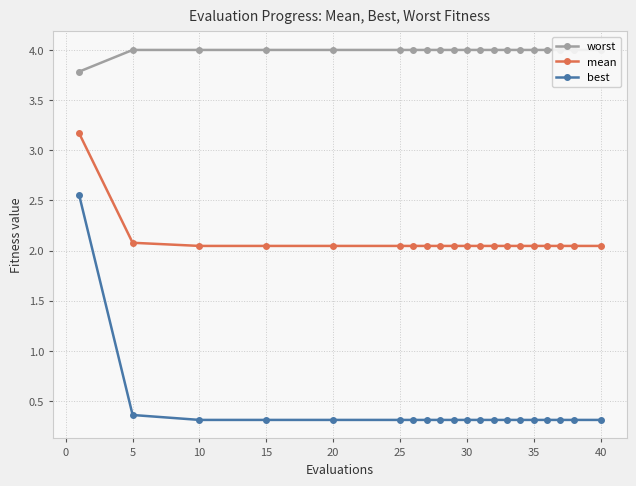

True or false: best and mean cross at least once.

False